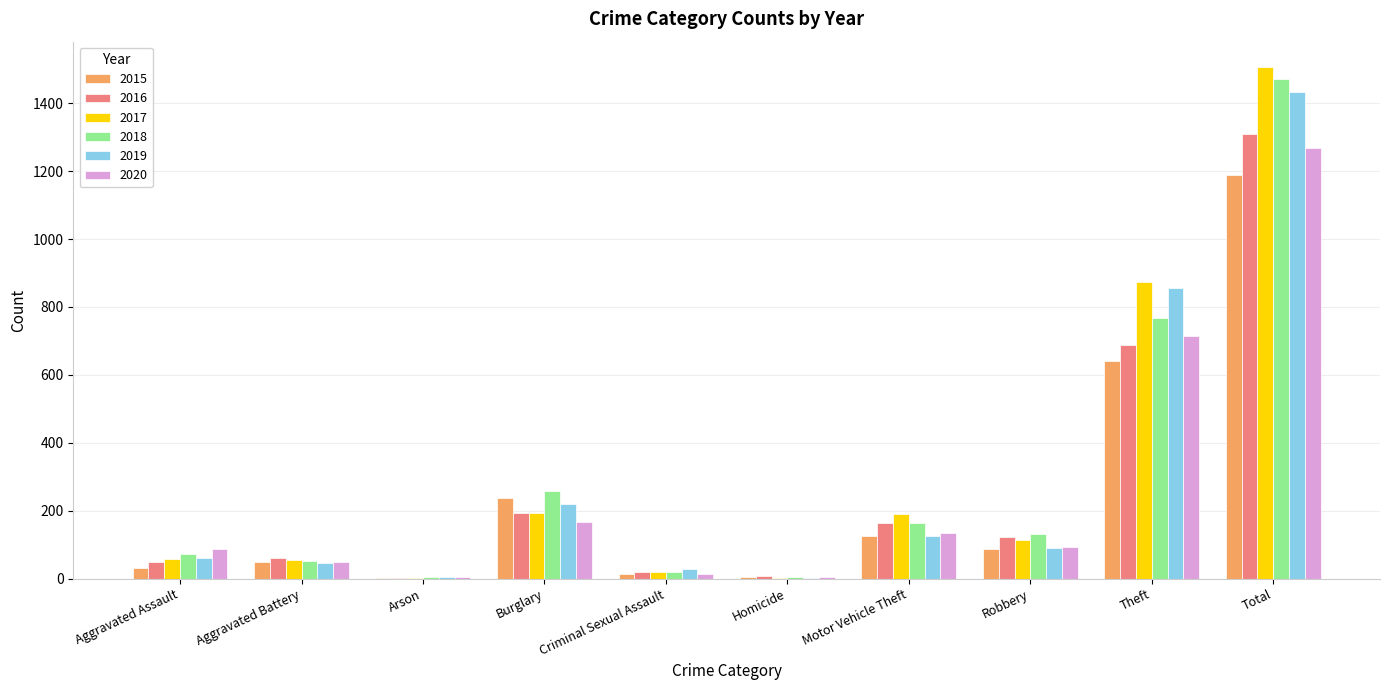

Are the bars horizontal?

No